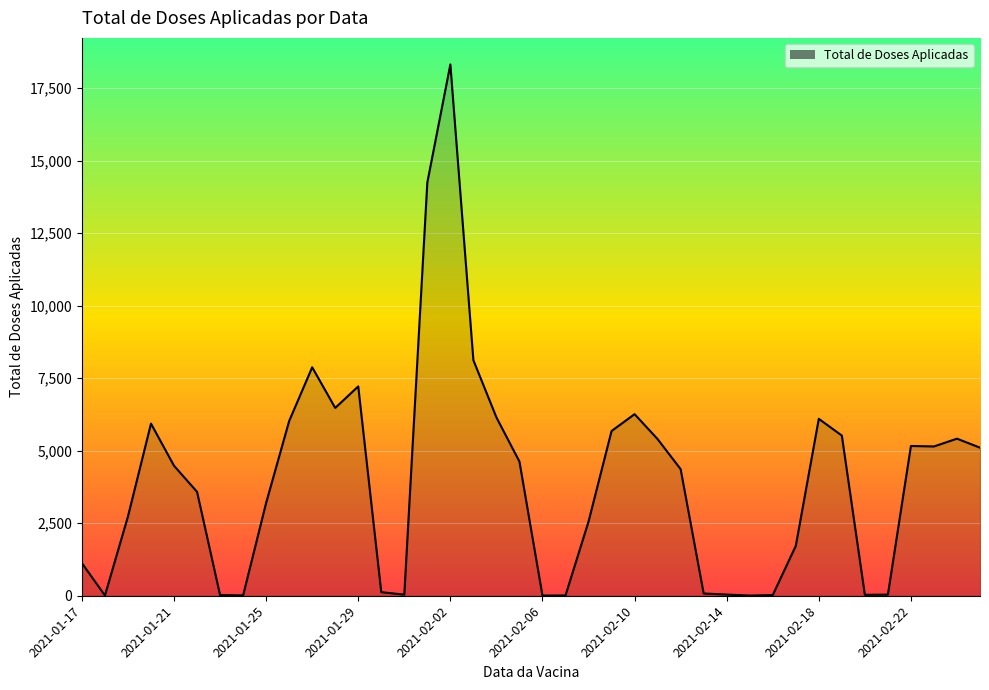

What is the maximum value shown in the chart?

18313